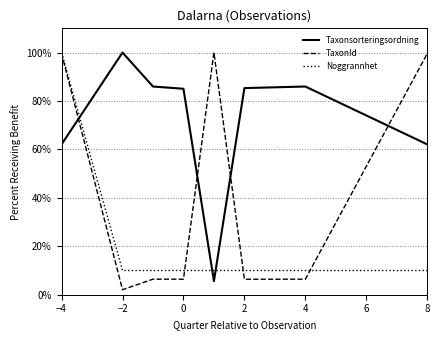

What is the lowest value of the Taxonsorteringsordning series?

5.6